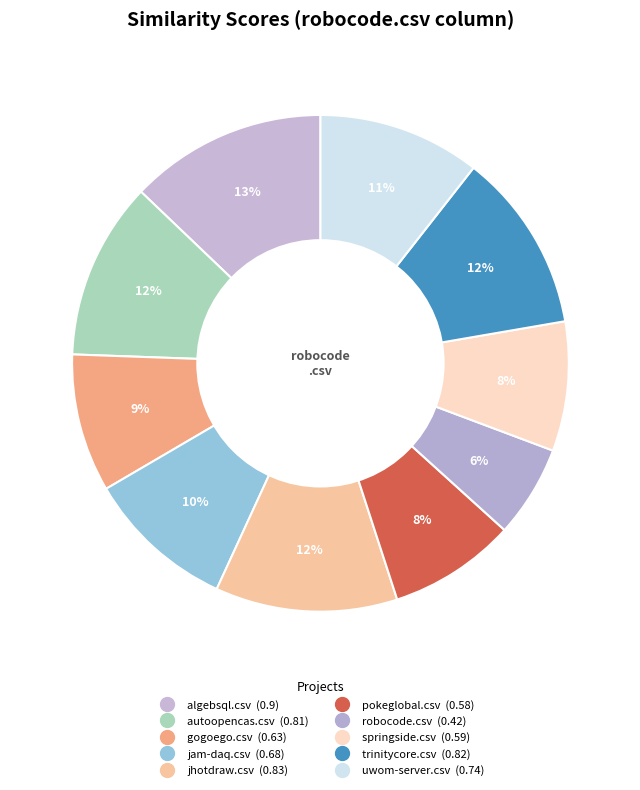

The uwom-server.csv slice represents 17% of the pie. True or false?

False